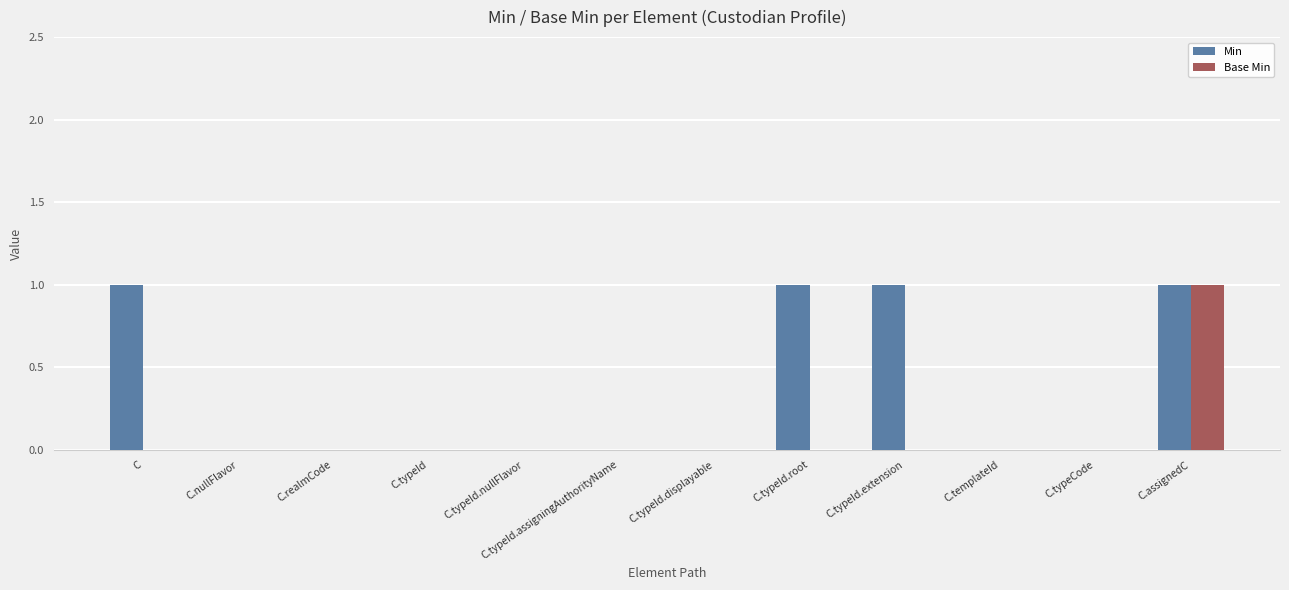

Which series changed the most between C.typeId.root and C.typeCode?

Min